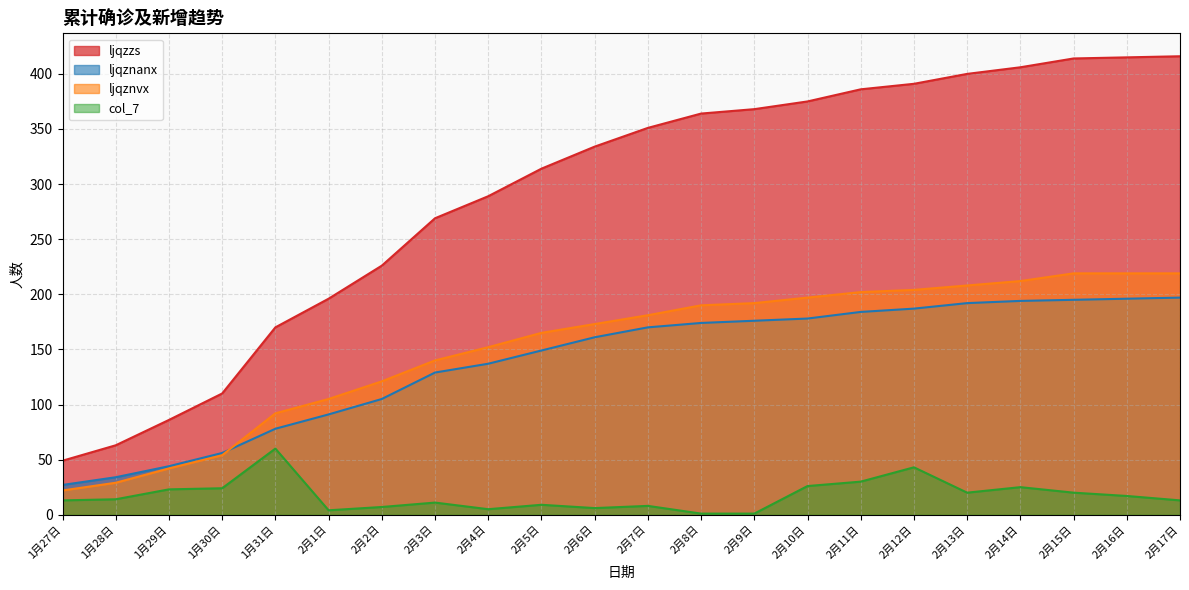

What is the label of the 16th point from the left?

2月11日